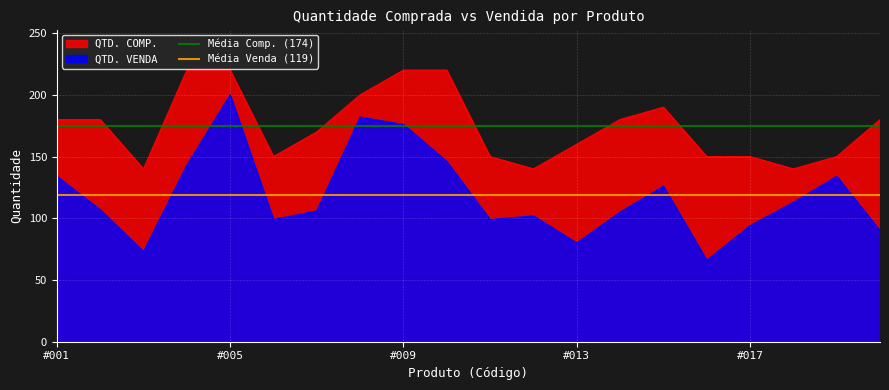

At which label is Média Comp. (174) closest to 174?

#001